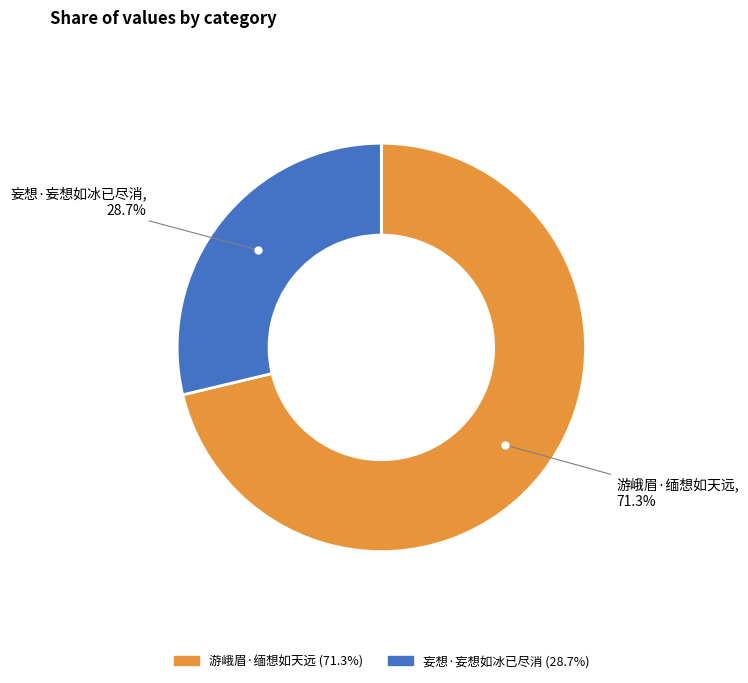

Is the sum of 妄想·妄想如冰已尽消 and 游峨眉·缅想如天远 greater than half?

Yes